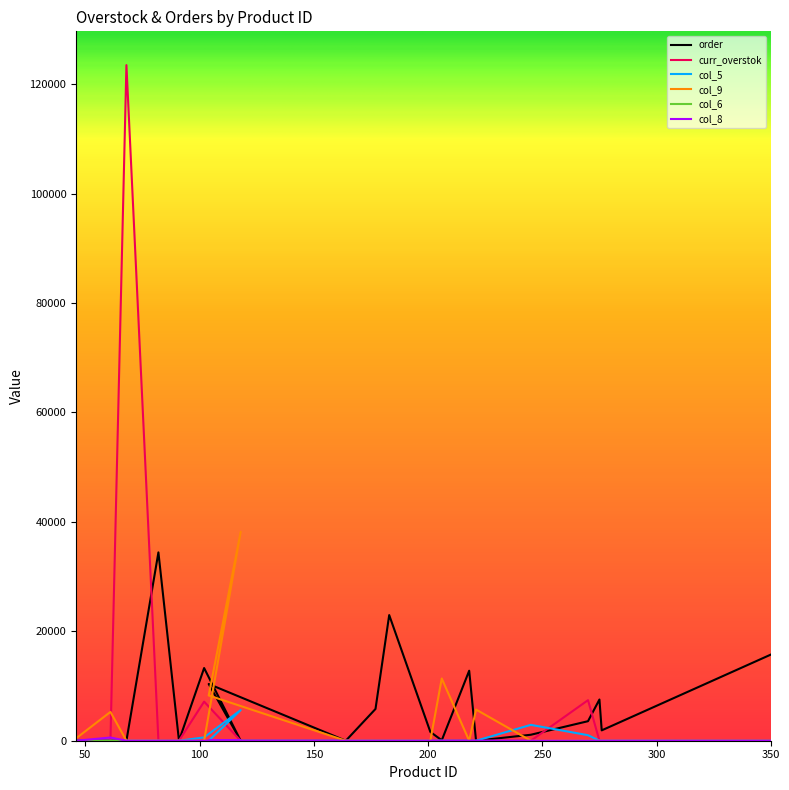

At how many categories does at least one series exceed 93441?

1